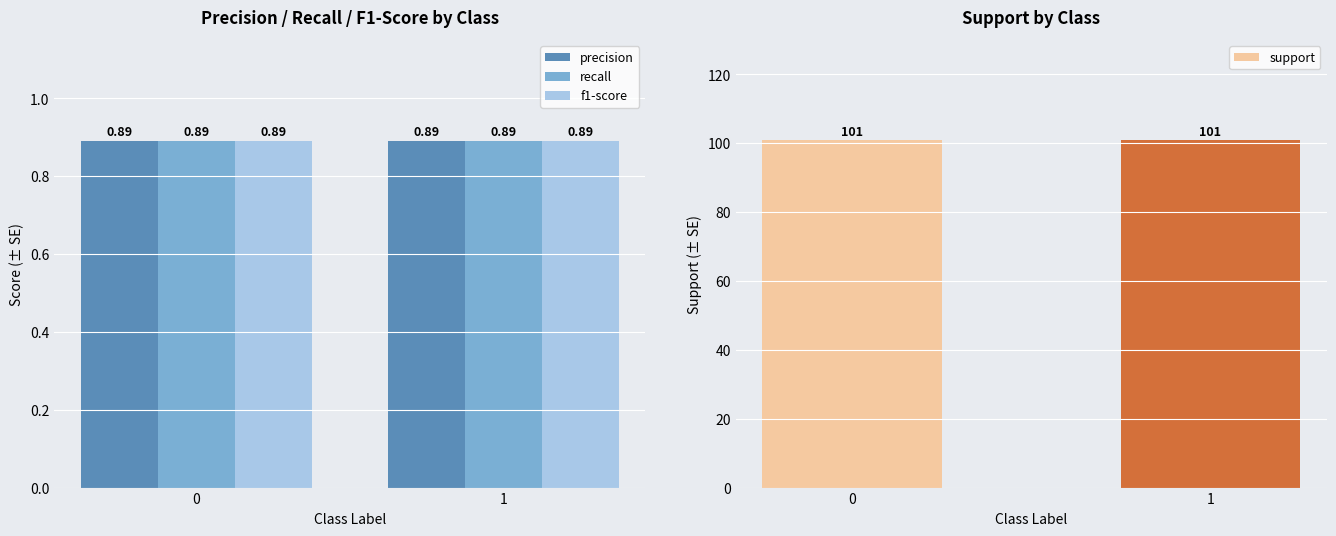

How many groups of bars are there?

2